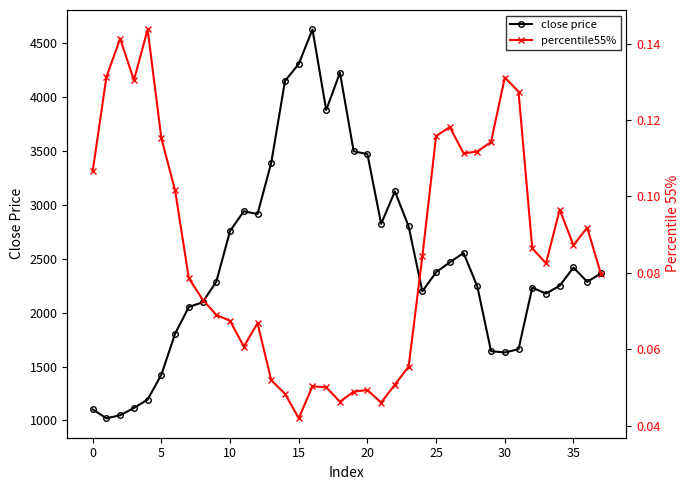

Reading left to right, what are all the values shown in this chart?

close price: 1102.7	1020.5	1048.6	1115.7	1193.8	1425.2	1805.3	2052.9	2096.2	2288.3	2757.8	2940.4	2915.9	3391.9	4150.2	4307.4	4627.8	3880.3	4226.8	3497.9	3470.6	2824.0	3125.5	2800.8	2198.4	2376.0	2467.5	2553.8	2244.0	1643.1	1631.0	1661.4	2232.7	2177.4	2250.5	2419.4	2286.9	2364.0
percentile55%: 0.1	0.1	0.1	0.1	0.1	0.1	0.1	0.1	0.1	0.1	0.1	0.1	0.1	0.1	0.0	0.0	0.1	0.1	0.0	0.0	0.0	0.0	0.1	0.1	0.1	0.1	0.1	0.1	0.1	0.1	0.1	0.1	0.1	0.1	0.1	0.1	0.1	0.1